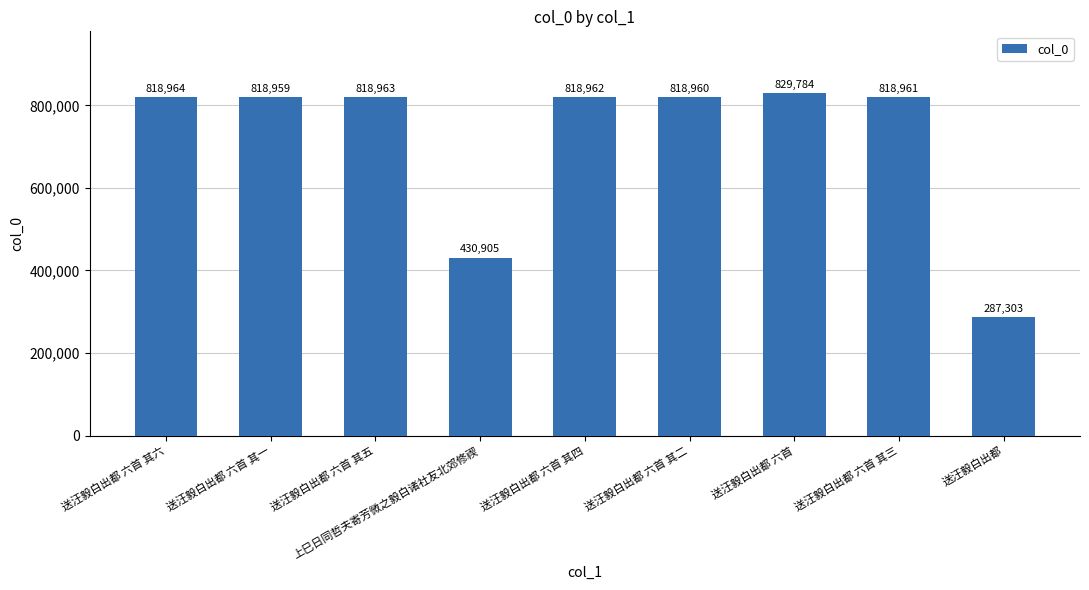

What is the ratio of the value at 送汪毅白出都 六首 to the value at 送汪毅白出都 六首 其一?

1.0